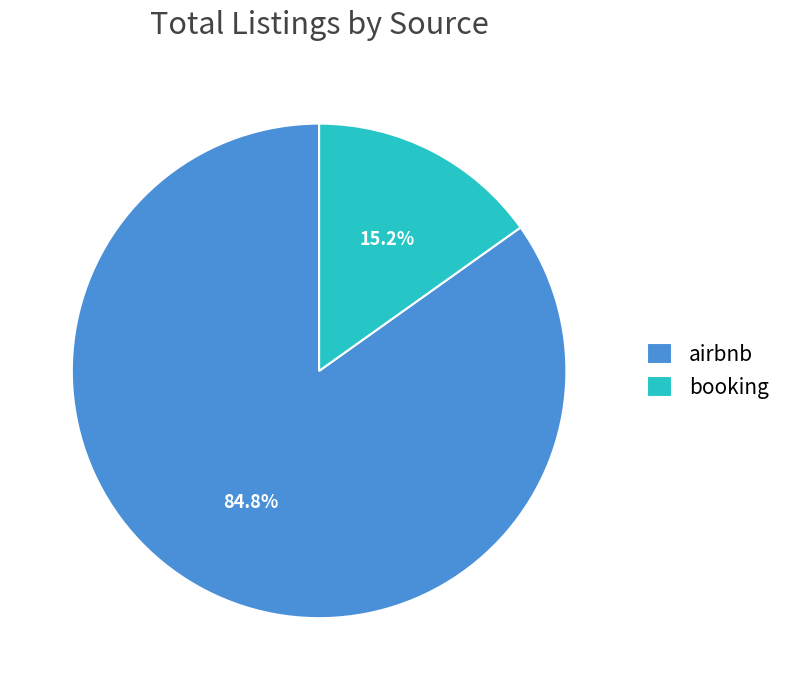

Which category accounts for the majority?

airbnb